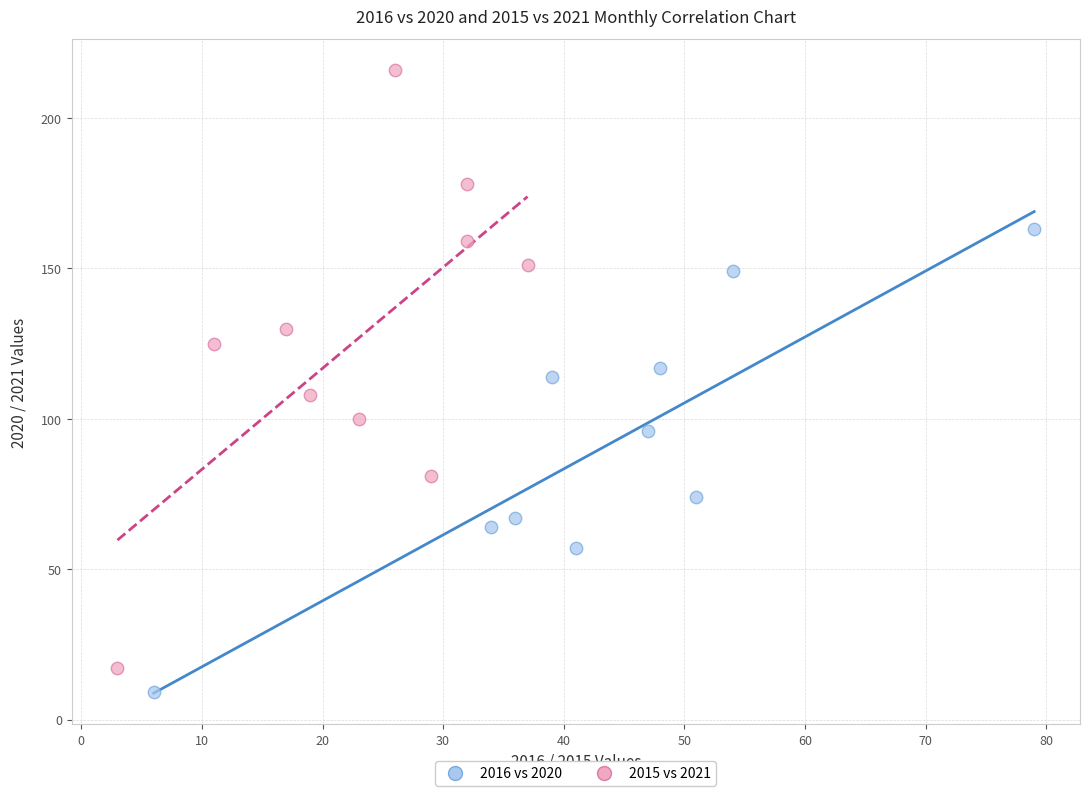

Which series has the widest spread of Y values?

2015 vs 2021